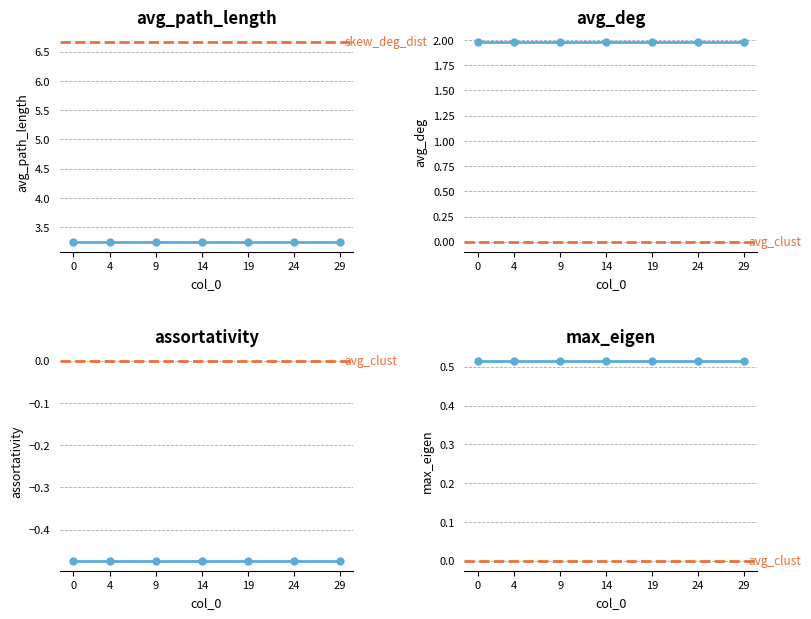

Which has a higher value, 3 or 11?

3